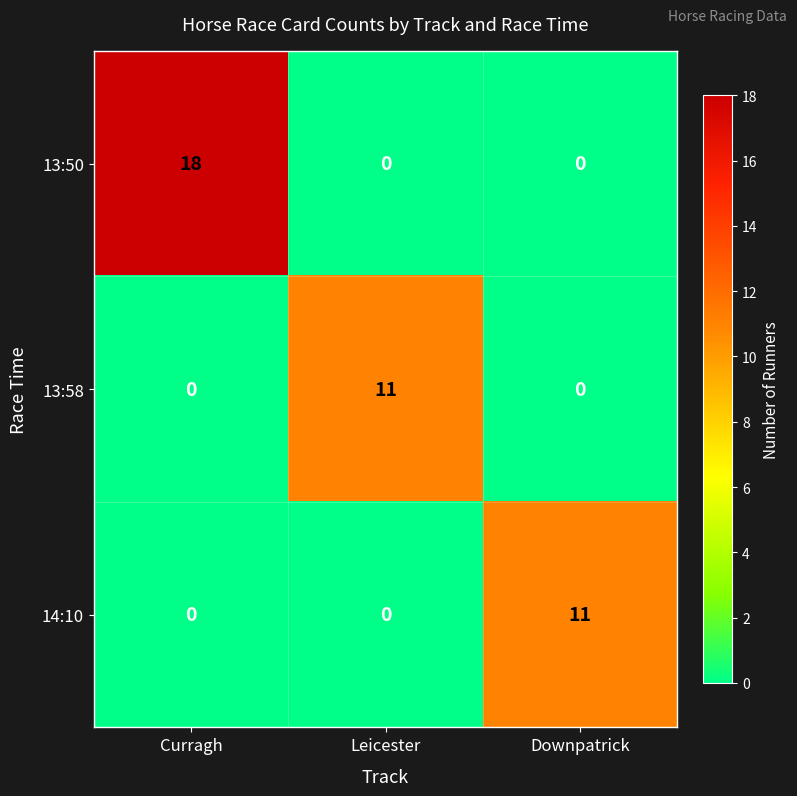

What is the highest value of the 14:10 series?

11